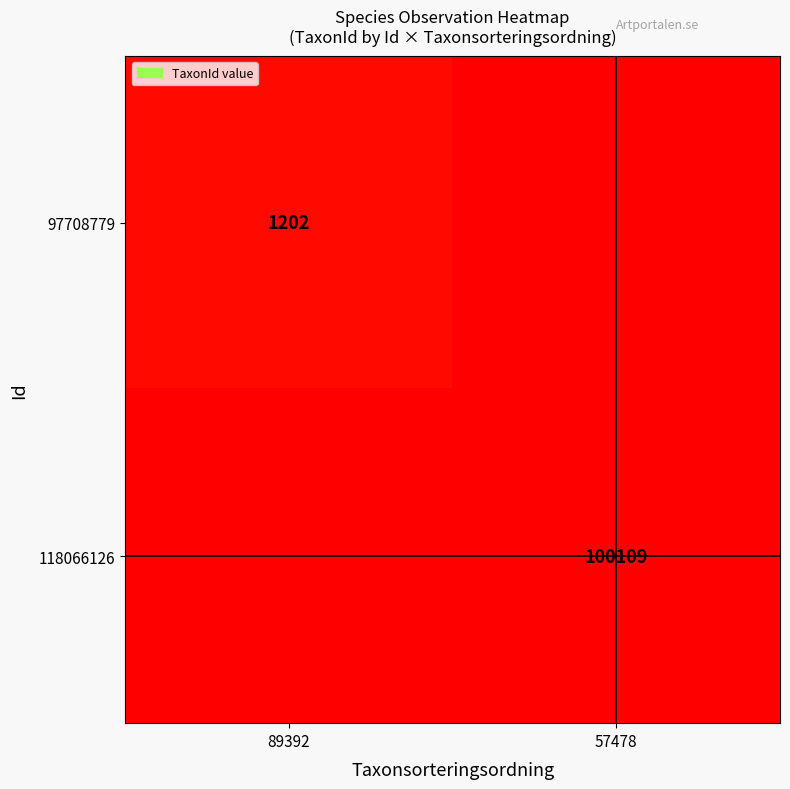

True or false: 97708779 has a value of 1755 at 89392.

False